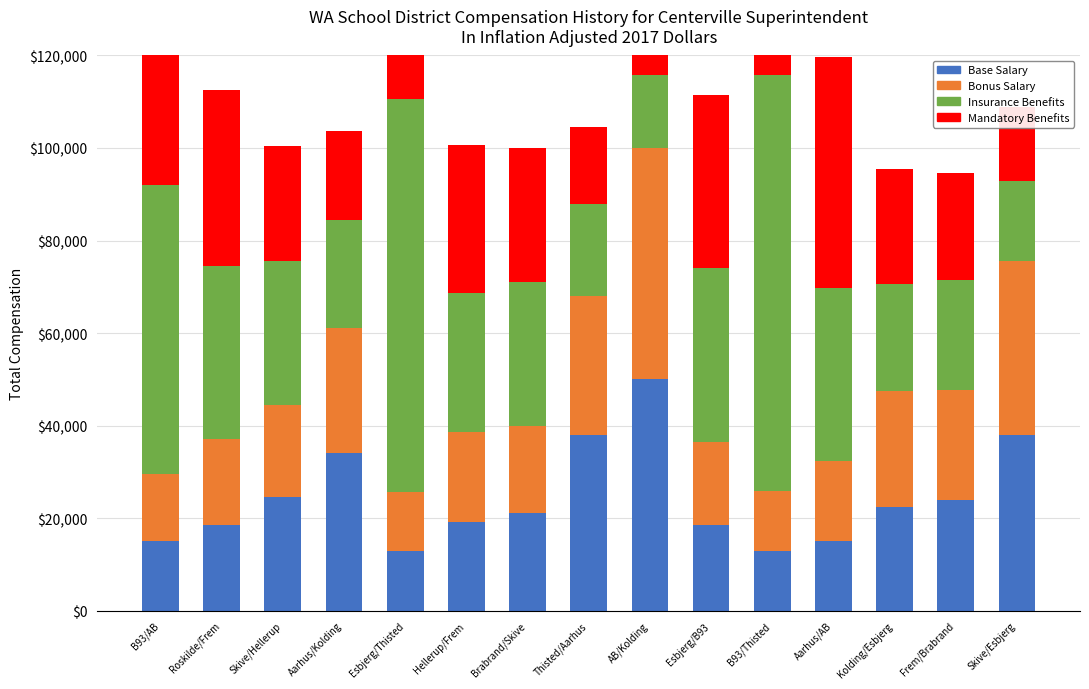

Which series has the largest total across all categories?

Insurance Benefits